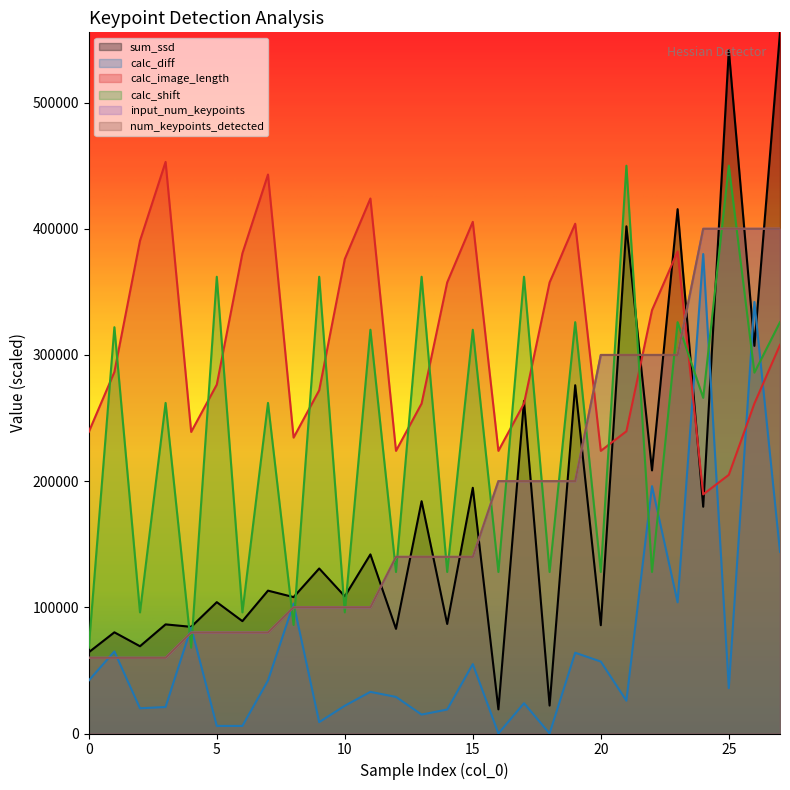

How many lines are shown in the chart?

6